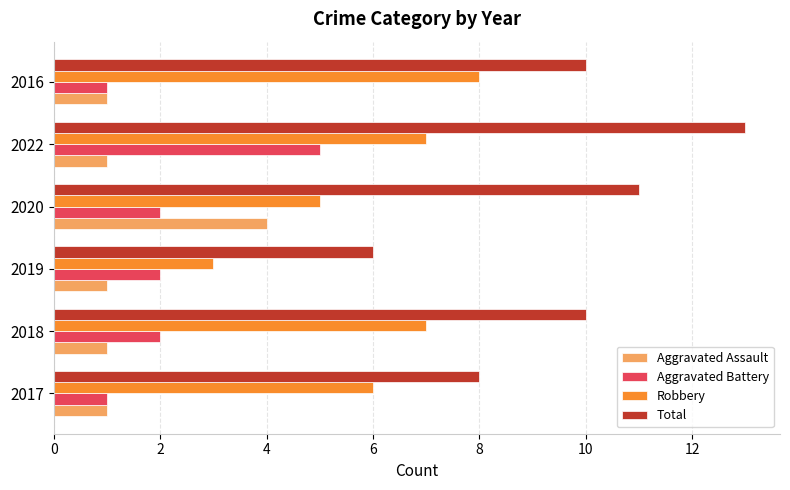

Read the Robbery value at 2020.

5